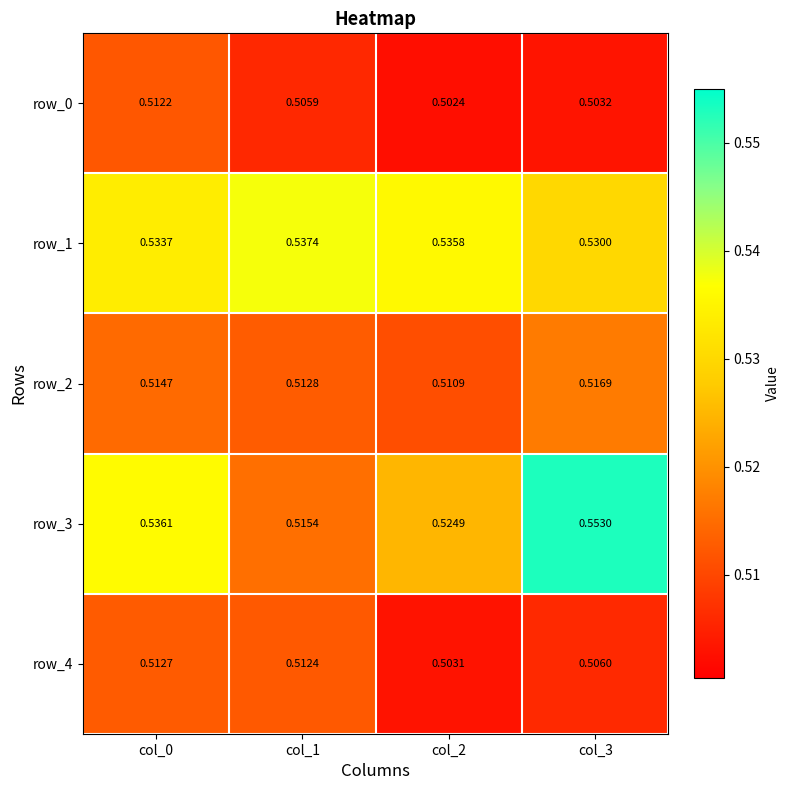

Is the value of row_4 at col_2 greater than the value of row_2 at col_1?

No